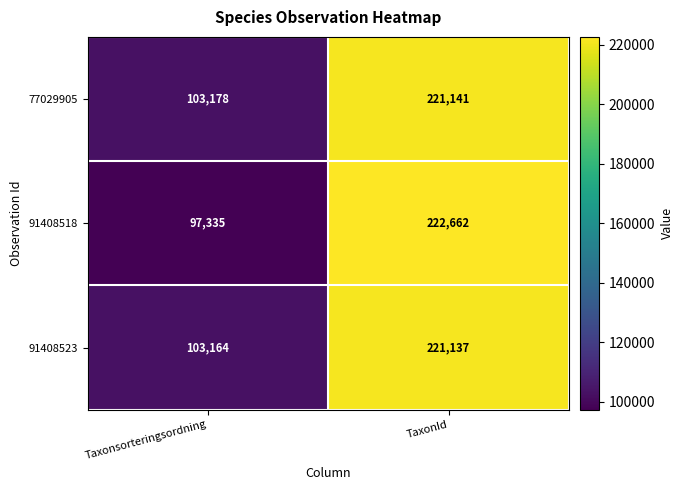

The value of 77029905 at TaxonId is 143235. True or false?

False